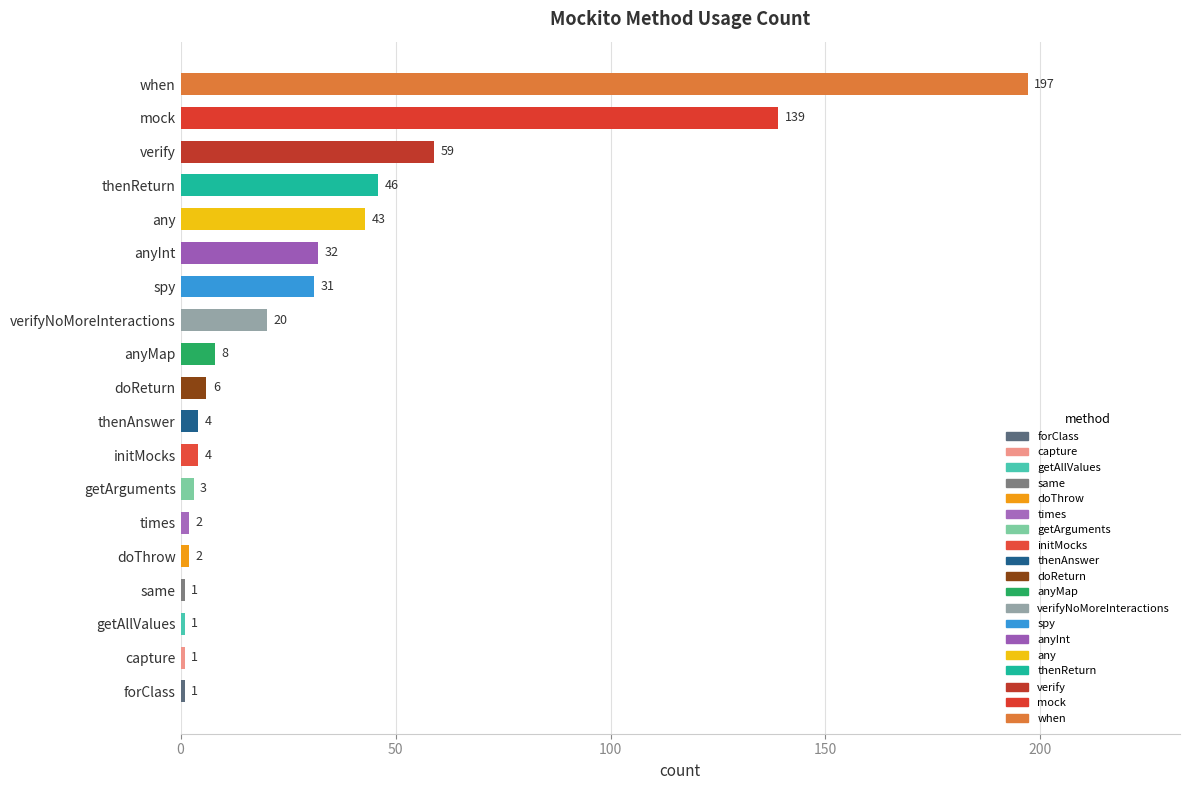

What is the change in value from doThrow to any?

+41